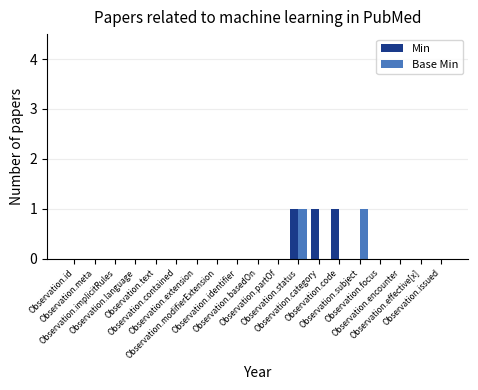

The Base Min series shows 0 at Observation.issued. True or false?

True